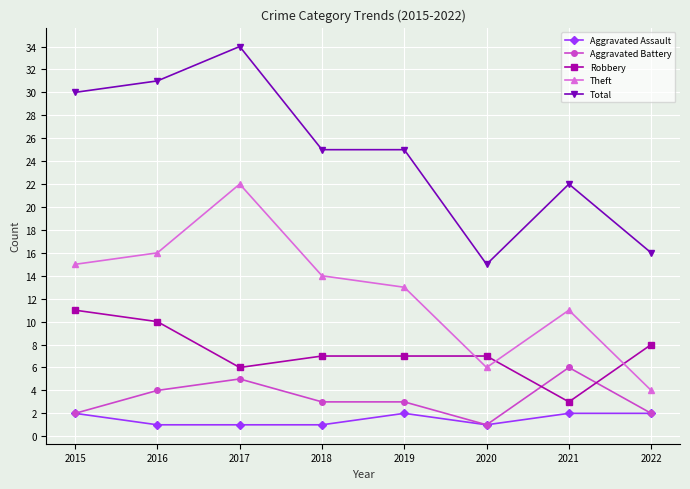

Is the value of Theft at 2021 greater than the value of Robbery at 2017?

Yes